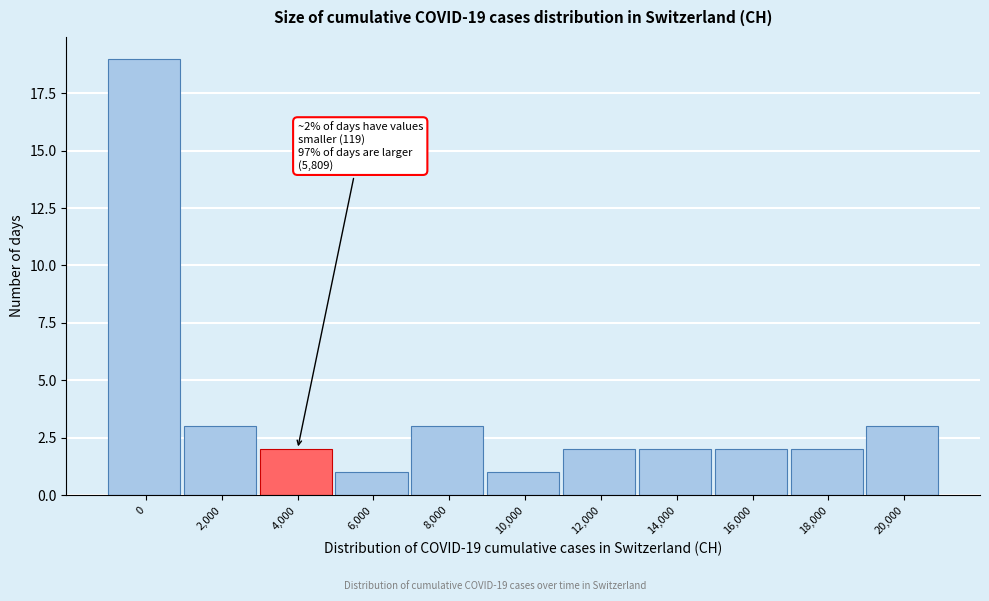

Reading left to right, transcribe all the data shown in this chart.

0=19	2,000=3	4,000=2	6,000=1	8,000=3	10,000=1	12,000=2	14,000=2	16,000=2	18,000=2	20,000=3